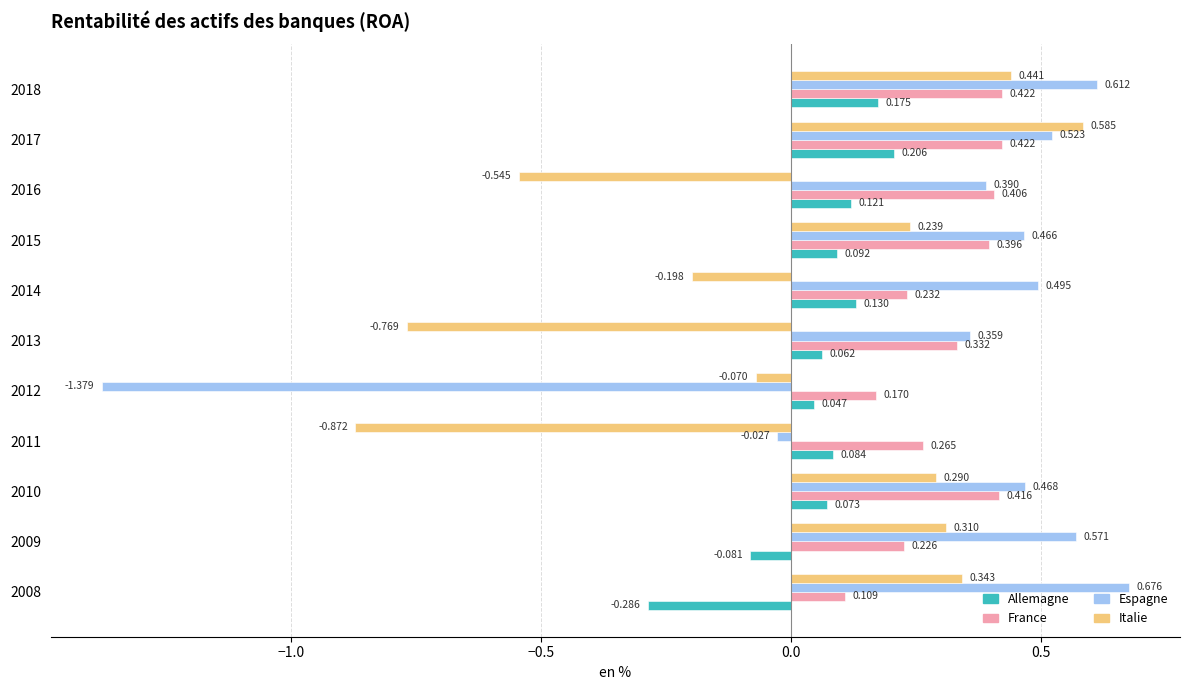

How many data points in Allemagne are less than 0?

2